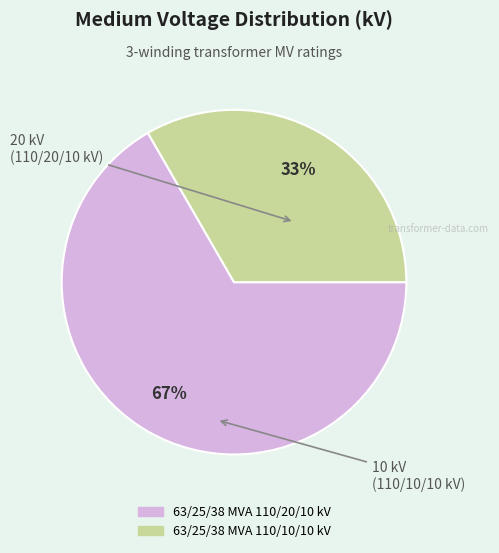

To the nearest percent, what is the average slice percentage?

50%